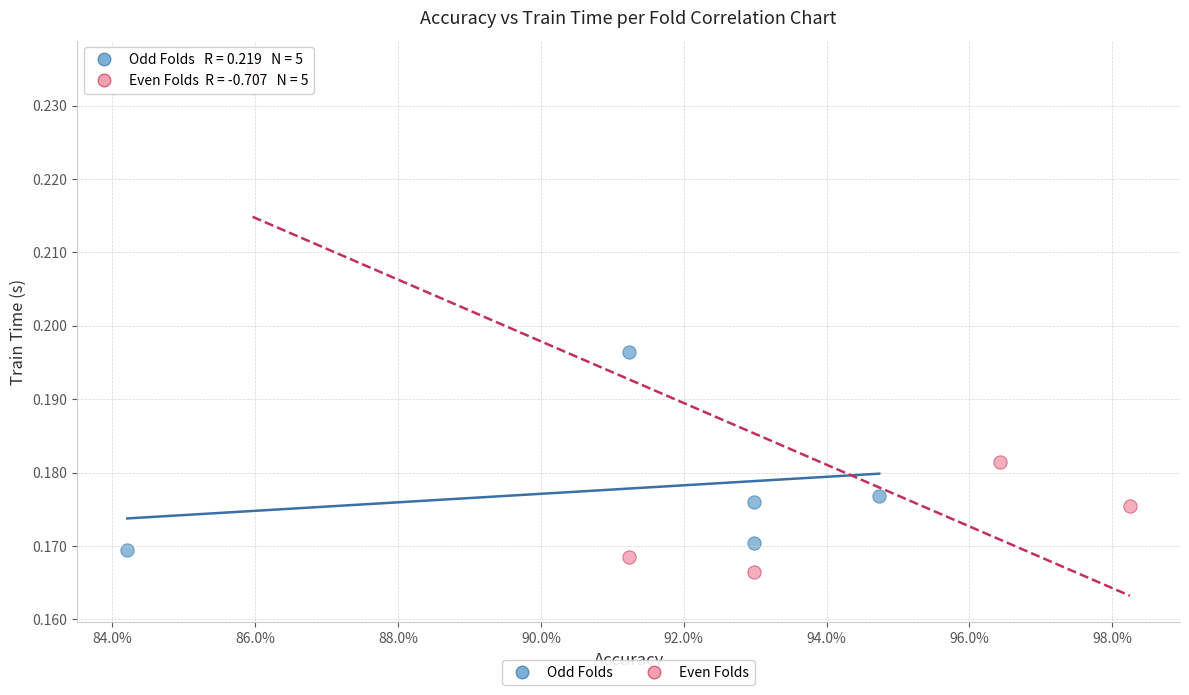

Which series has the widest spread of Y values?

Even Folds